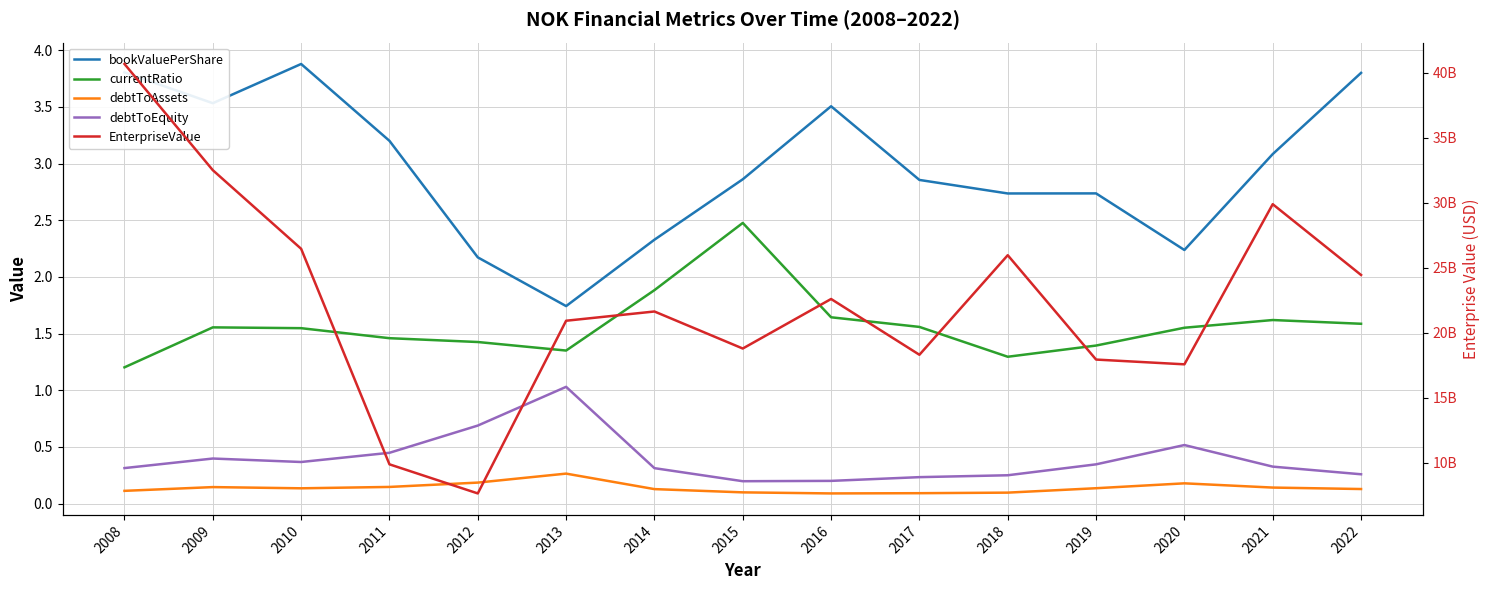

Where is debtToEquity nearest to the value 0?

2015